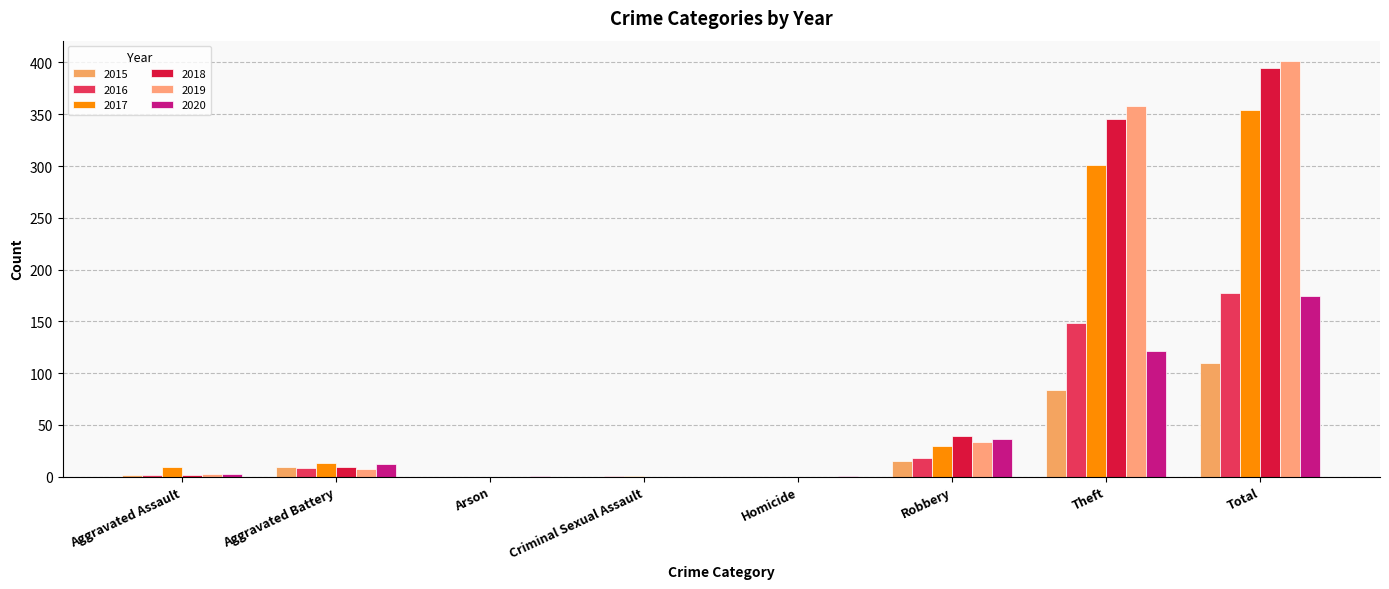

What is the average value of the 2015 series?

28